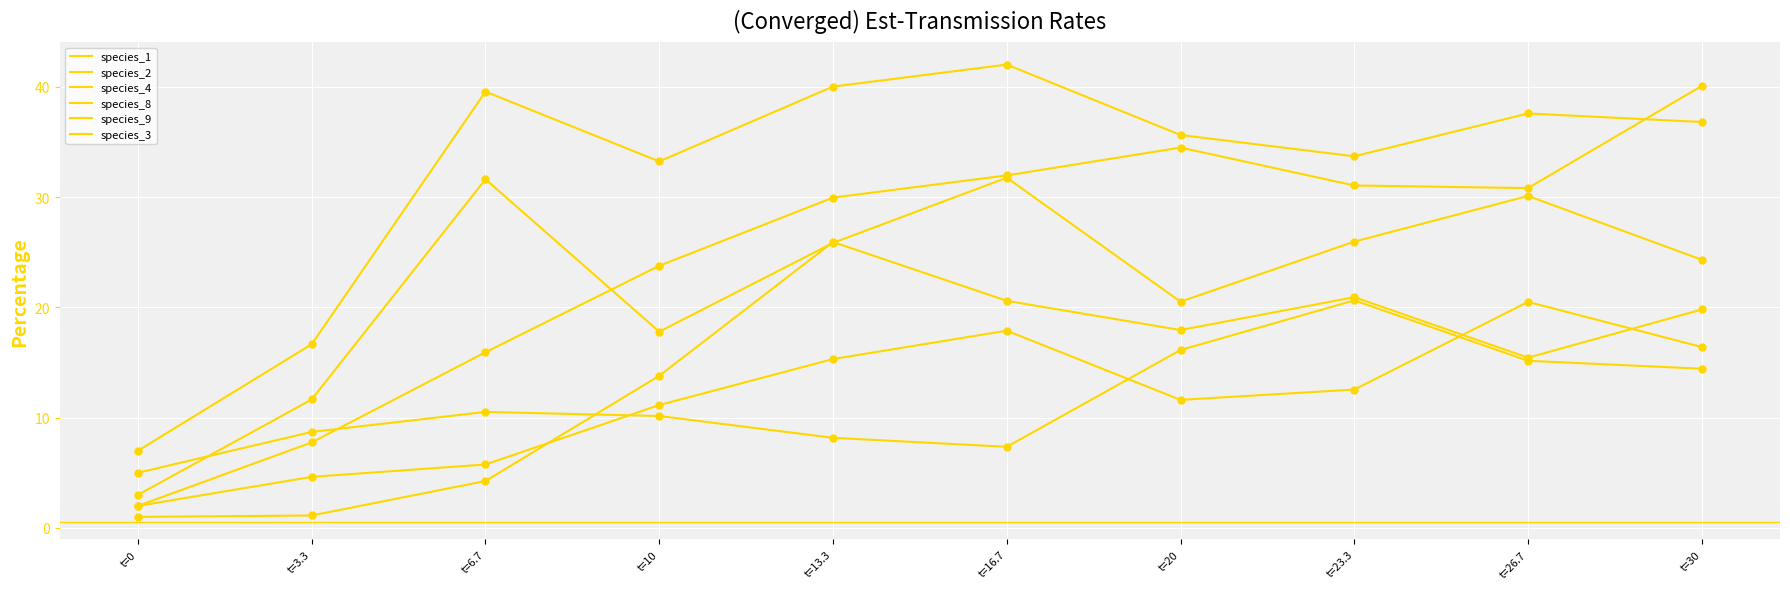

What are all the series names shown in the legend?

species_1, species_2, species_4, species_8, species_9, species_3